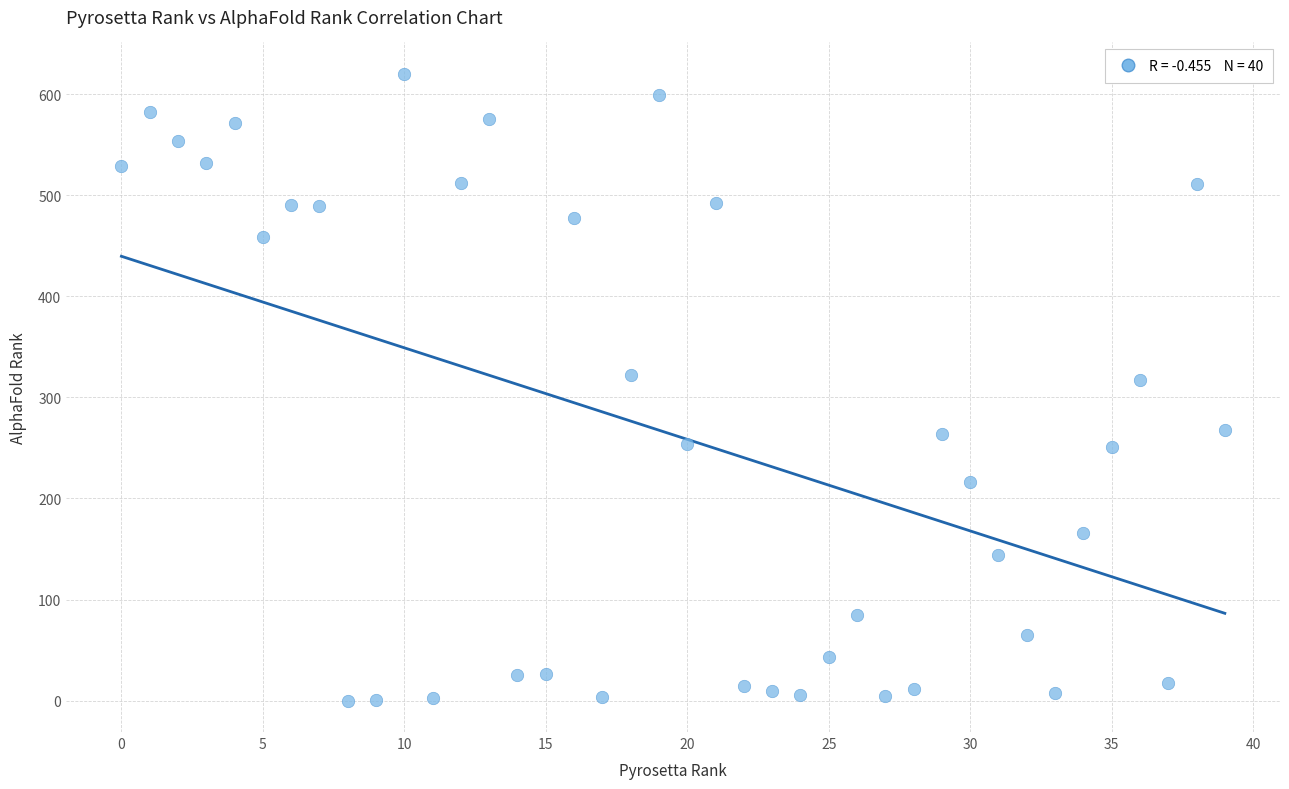

What is the range of Y values (max minus min)?

620